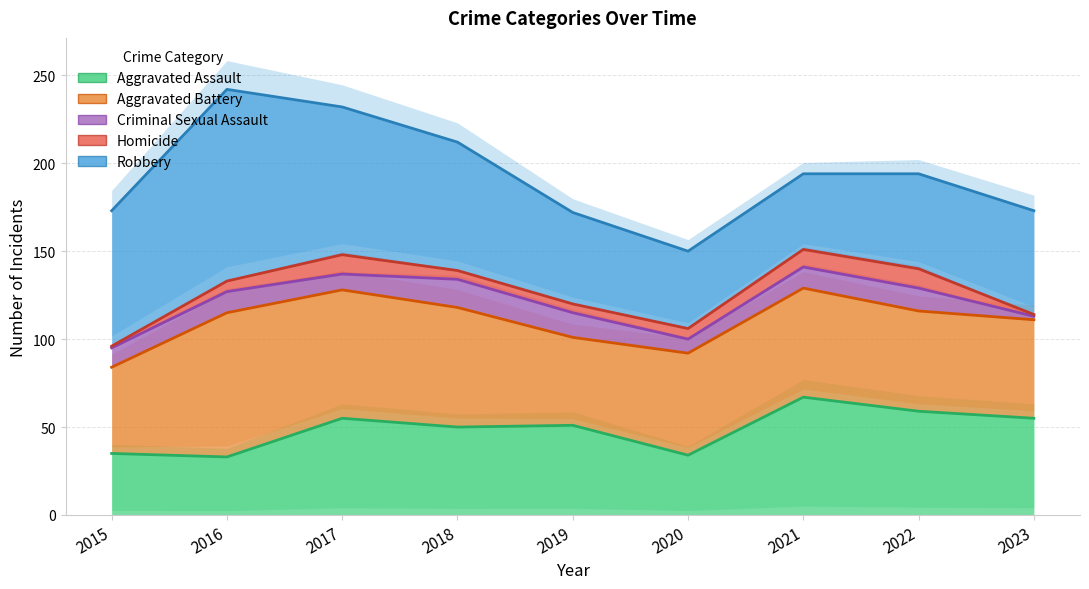

Reading left to right, list all the values displayed in this chart.

Aggravated Assault: 35	33	55	50	51	34	67	59	55
Aggravated Battery: 84	115	128	118	101	92	129	116	111
Criminal Sexual Assault: 95	127	137	134	115	100	141	129	113
Homicide: 96	133	148	139	120	106	151	140	114
Robbery: 173	242	232	212	172	150	194	194	173